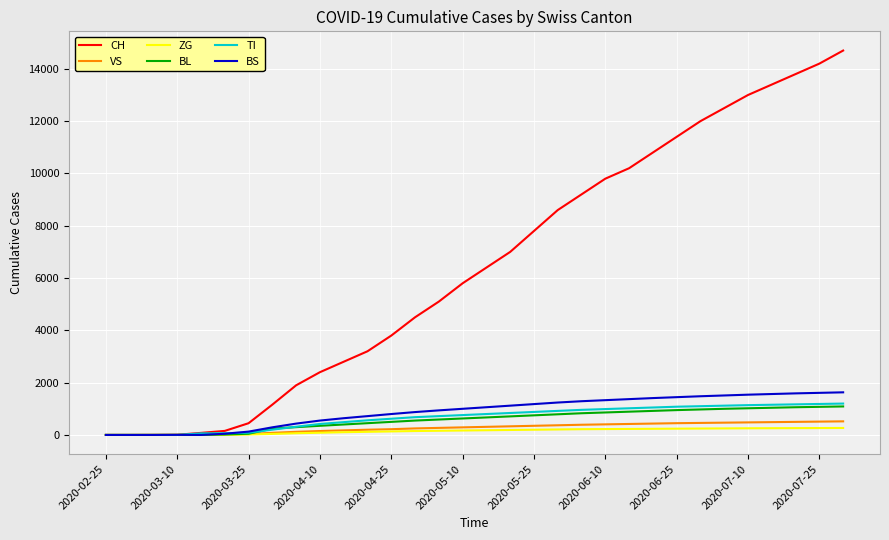

What is the highest value of the TI series?

1200